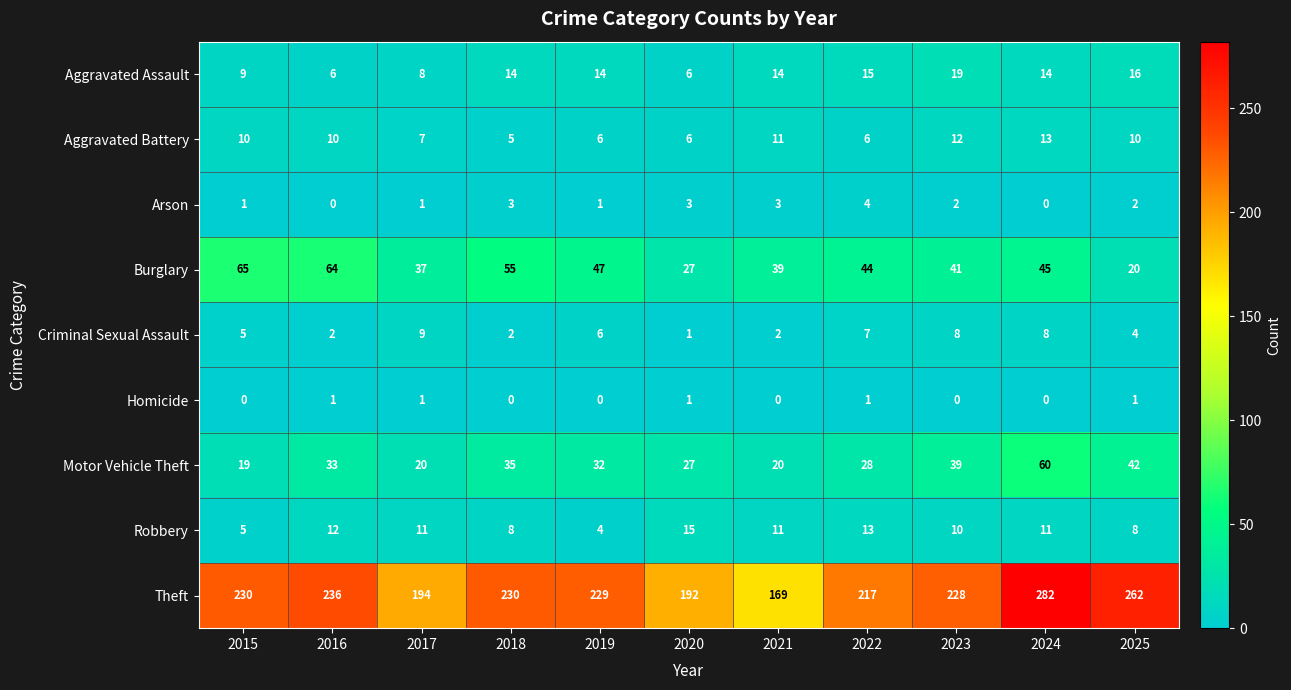

What is the difference between the Theft values at 2021 and 2022?

48